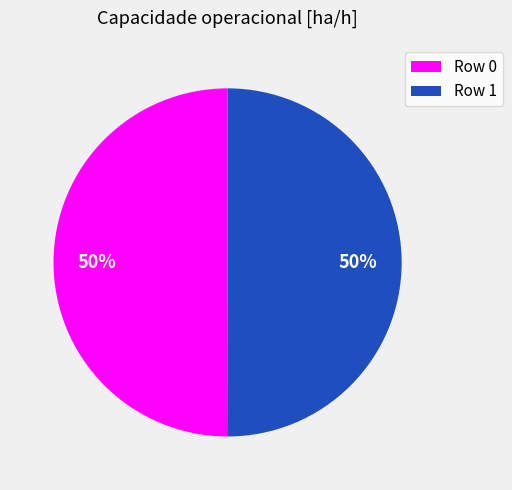

To the nearest percent, what is the average slice percentage?

50%